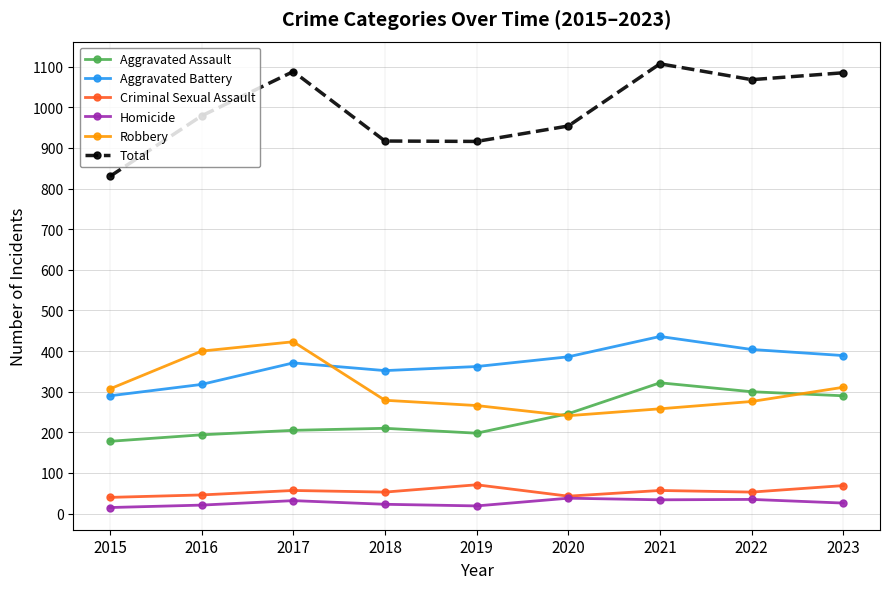

At which label does Robbery reach its minimum?

2020